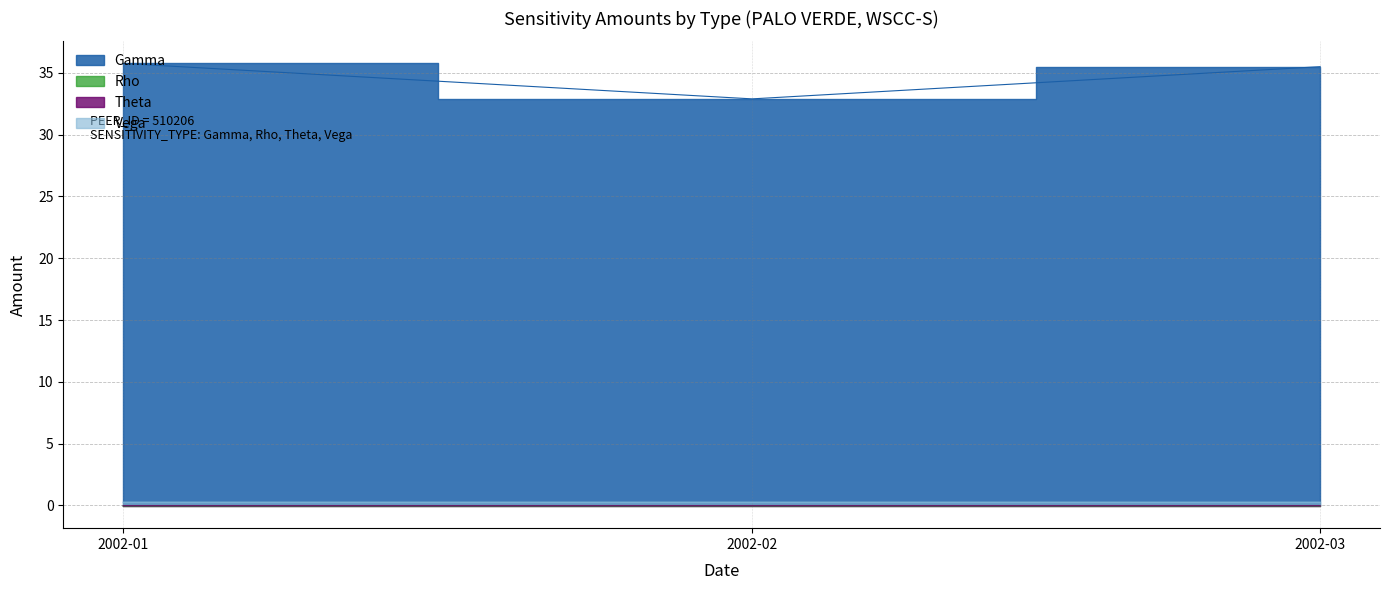

Between 2002-01 and 2002-03, which series saw the biggest shift?

Gamma